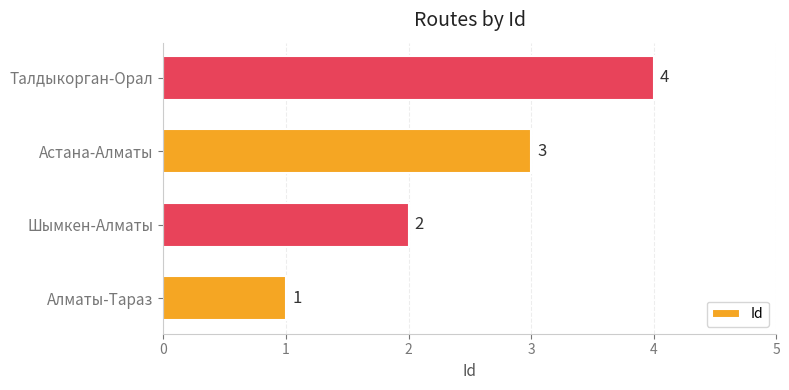

What is the sum of the values at Астана-Алматы and Талдыкорган-Орал?

7